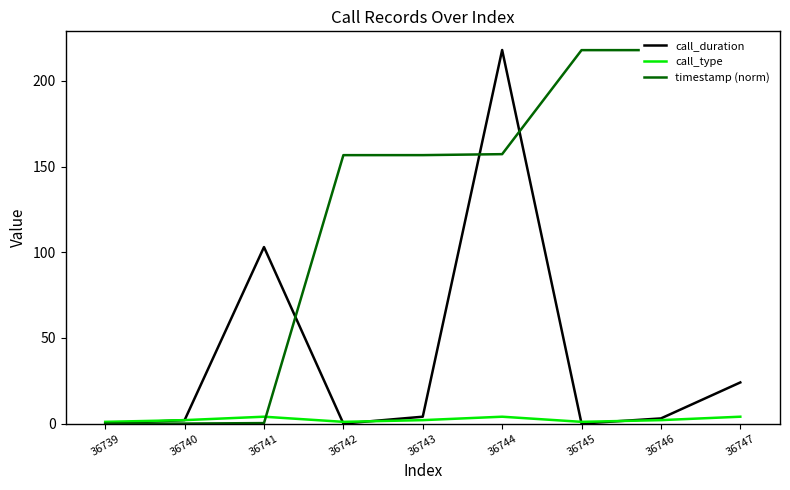

Reading left to right, extract all data points from this chart.

call_duration: 0.0	2.0	103.0	0.0	4.0	218.0	0.0	3.0	24.0
call_type: 1.0	2.0	4.0	1.0	2.0	4.0	1.0	2.0	4.0
timestamp (norm): 0.0	0.0	0.3	156.6	156.7	157.2	217.9	217.9	218.0